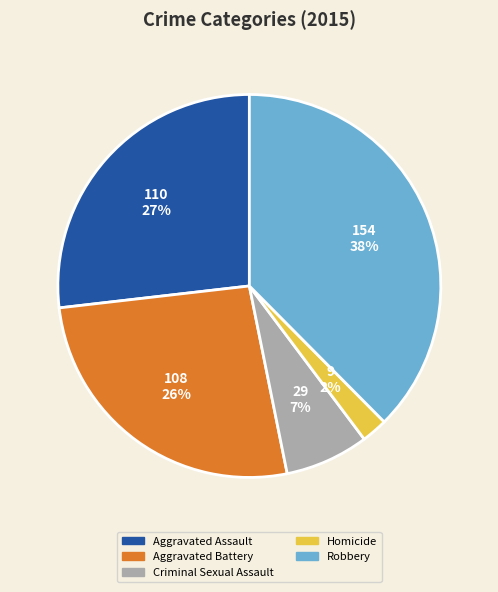

Approximately how many times larger is the value at Criminal Sexual Assault compared to Aggravated Battery?

0.3